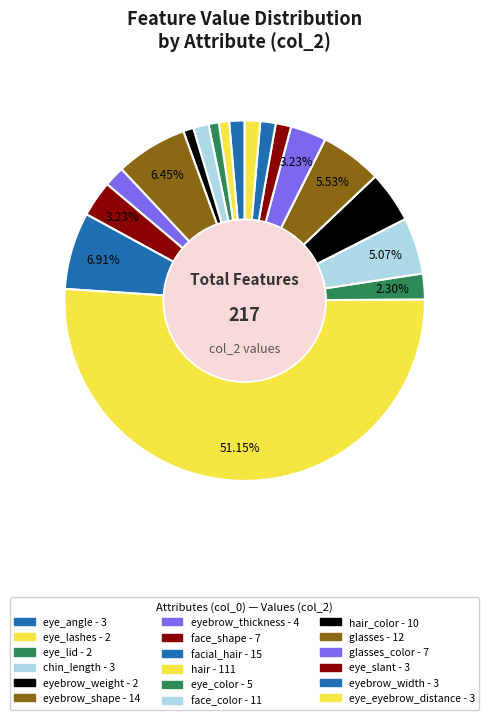

Count the number of slices in the pie.

18